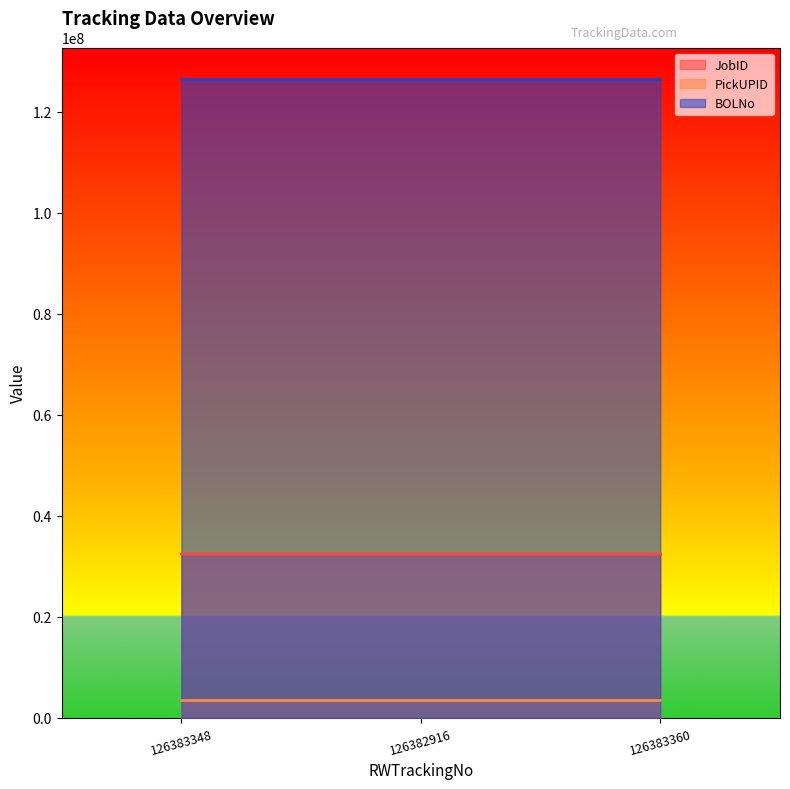

What is the approximate value of BOLNo at 126382916, to the nearest 10?

126382930